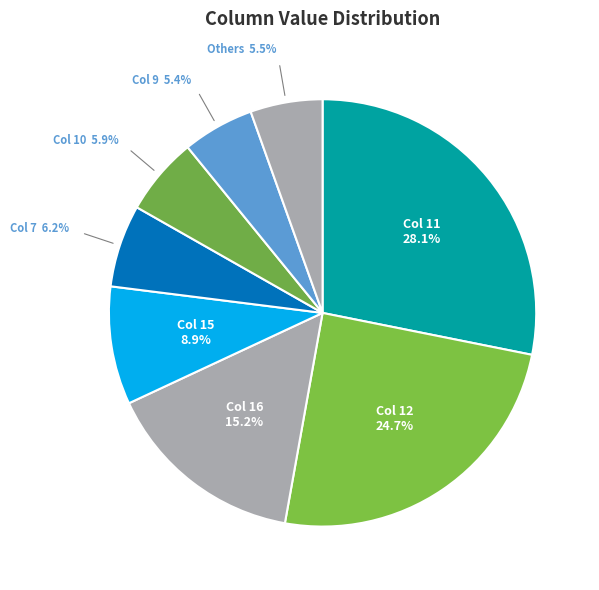

Count the number of slices in the pie.

8